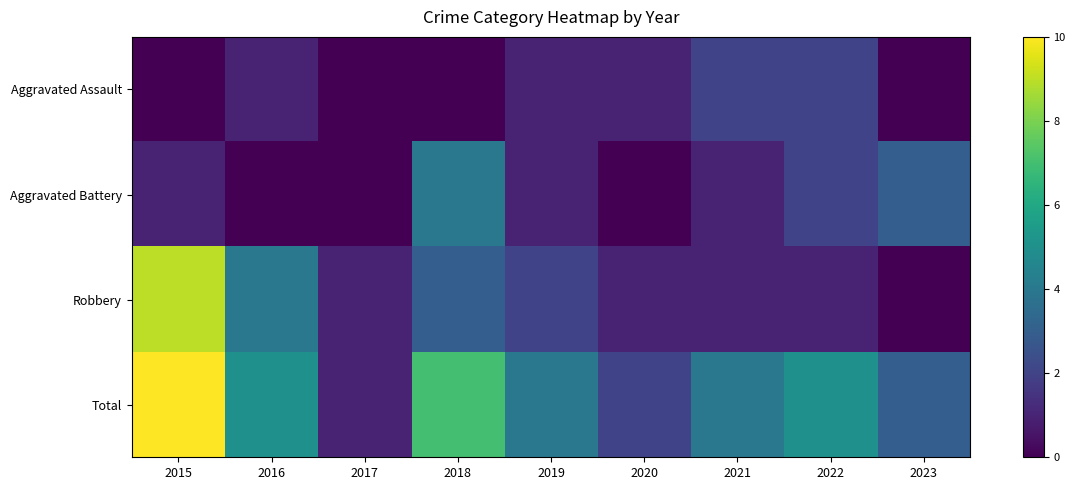

What is the total value across all series at 2018?

14